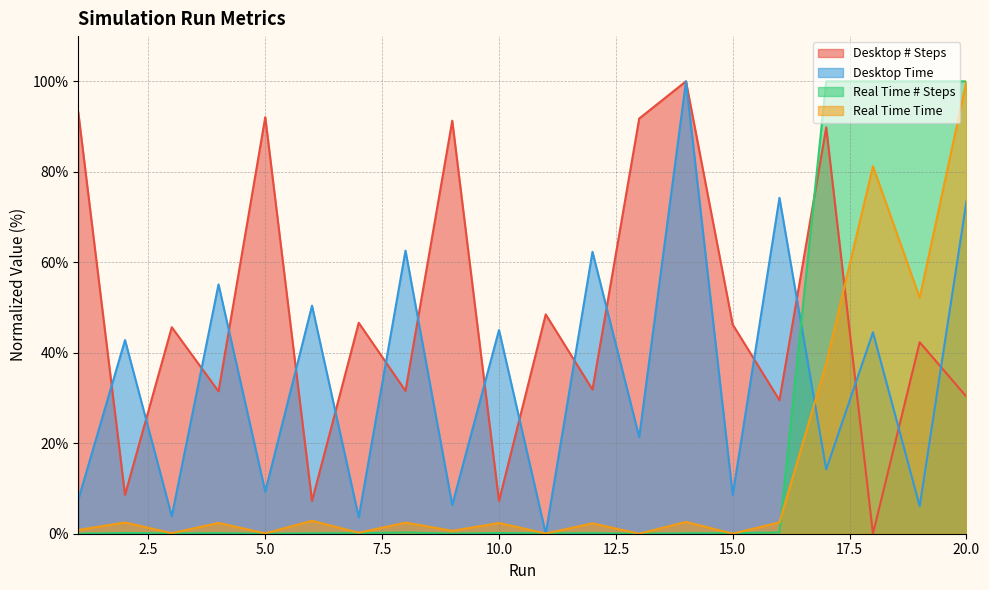

Between which two adjacent categories do Real Time Time and Desktop Time first intersect?

10 and 11